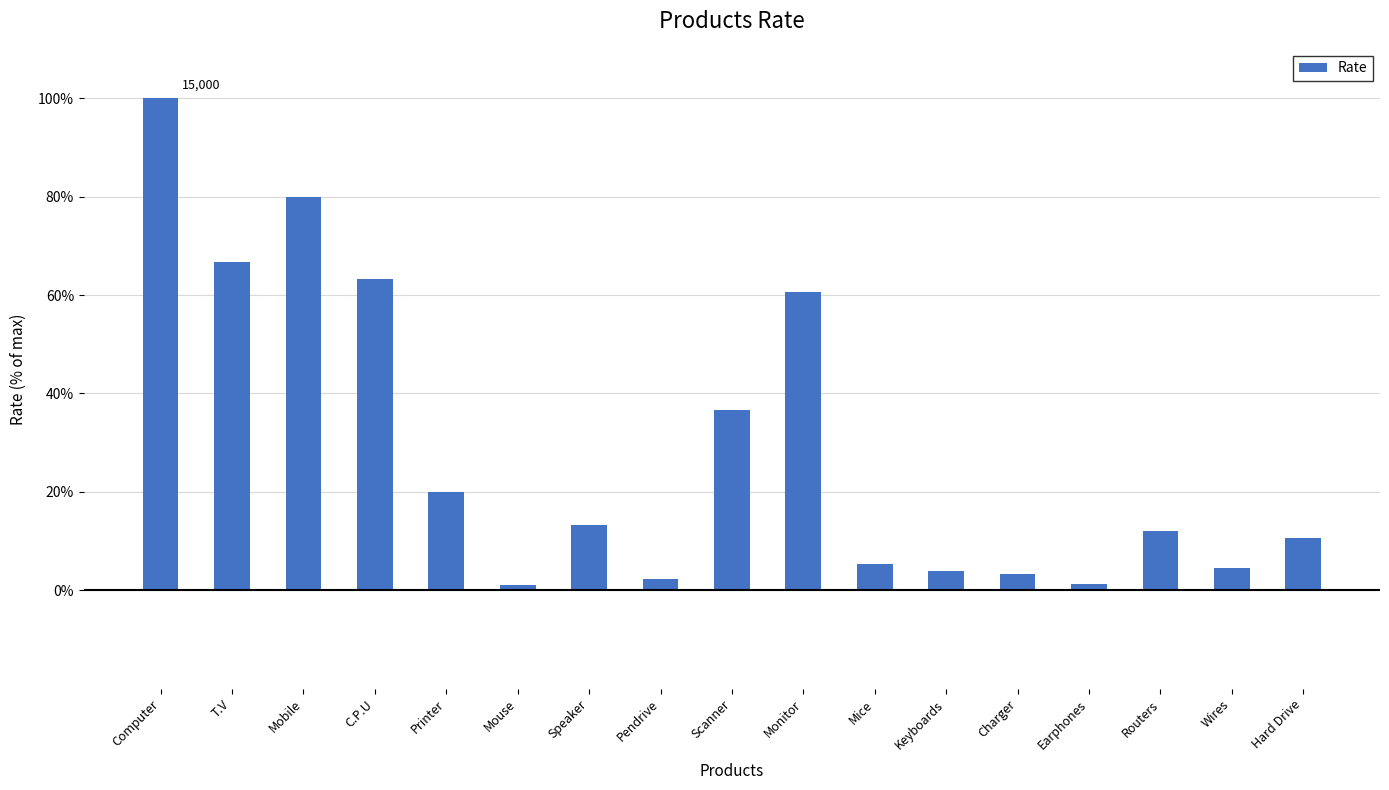

What is the approximate value at Earphones?

1.3